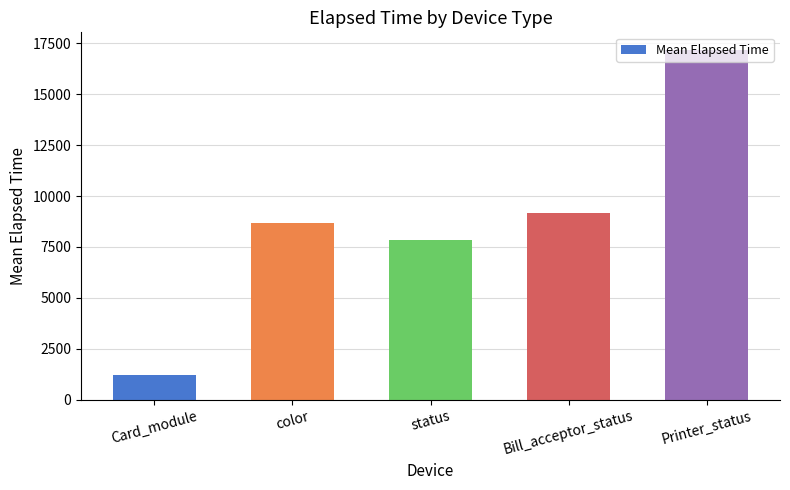

What is the value of the 3rd bar from the left?

7842